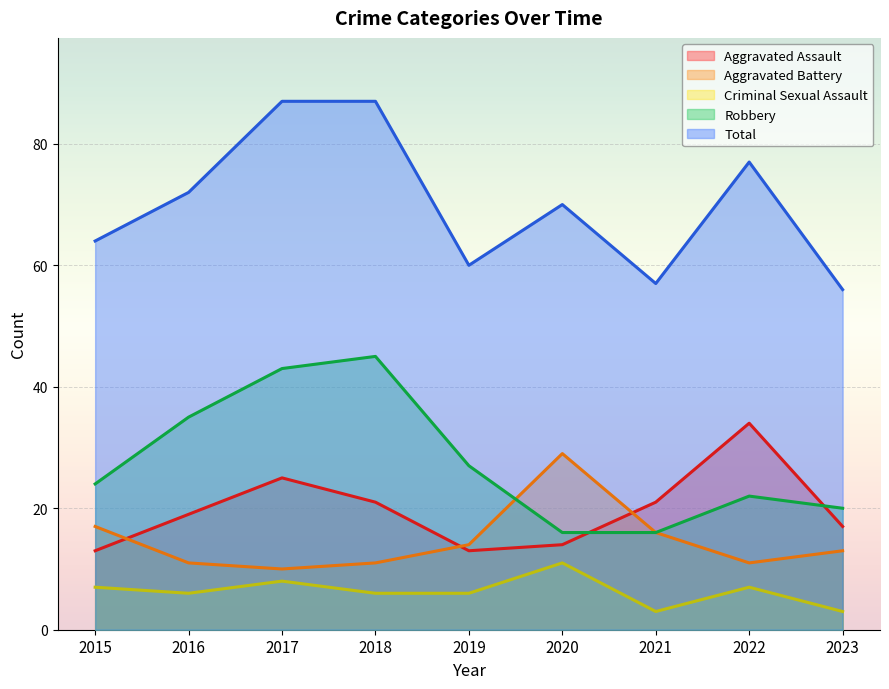

At which label does Robbery reach its peak?

2018